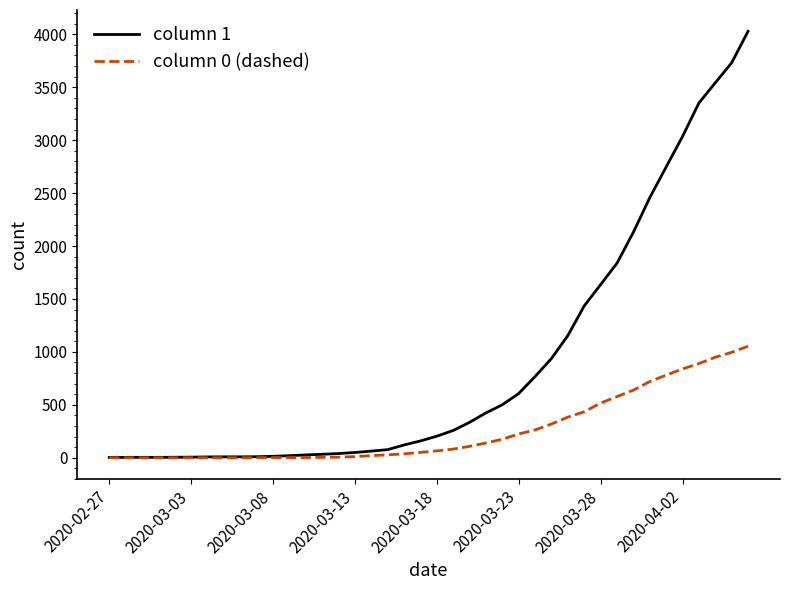

Rank the series by their average value, from highest to lowest.

column 1, column 0 (dashed)